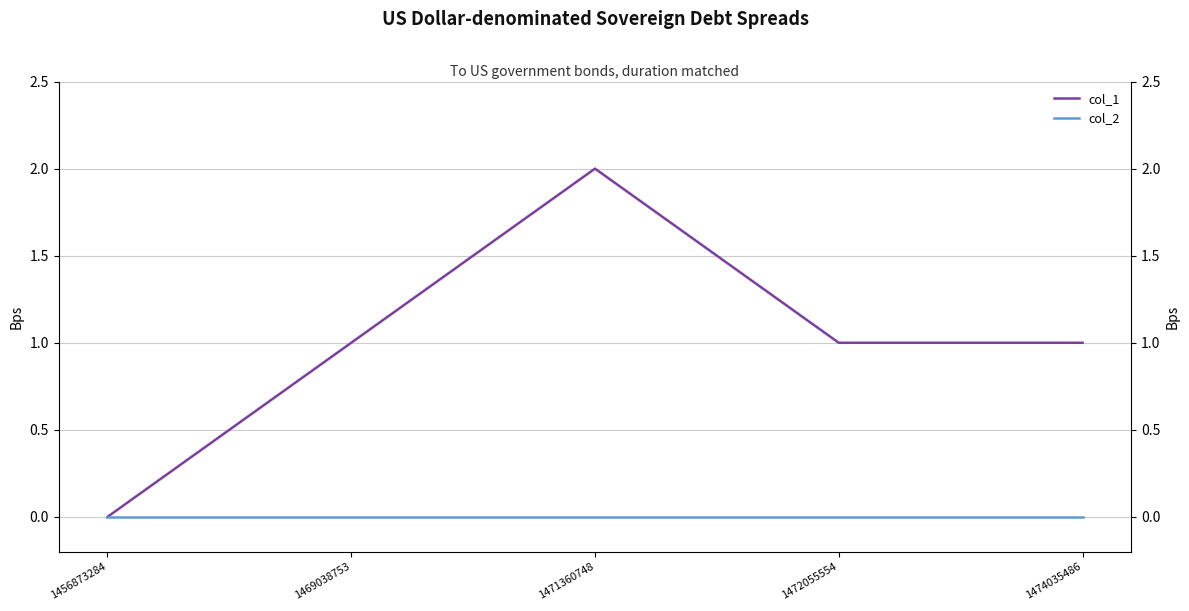

Reading left to right, transcribe all the data shown in this chart.

col_1: 1456873284=0	1469038753=1	1471360748=2	1472055554=1	1474035486=1
col_2: 1456873284=0	1469038753=0	1471360748=0	1472055554=0	1474035486=0